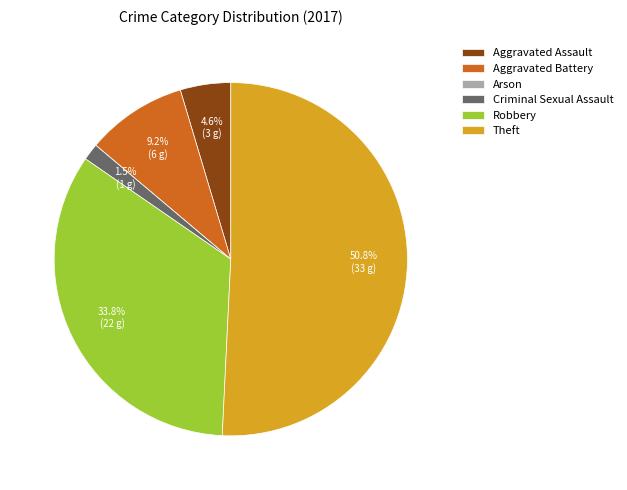

Which slice is the largest?

Theft